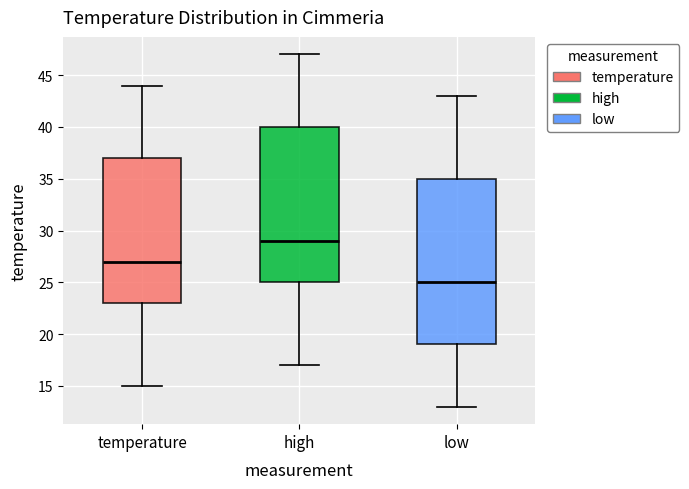

Reading left to right, transcribe this box plot: for each box, give where its median line is, the range the box spans, and where its two whiskers end, as read against the y-axis. The values are not printed on the chart, so give them approximately, as read against the axis.

temperature: median 27, box 23 to 37, whiskers 15 to 44
high: median 29, box 25 to 40, whiskers 17 to 47
low: median 25, box 19 to 35, whiskers 13 to 43